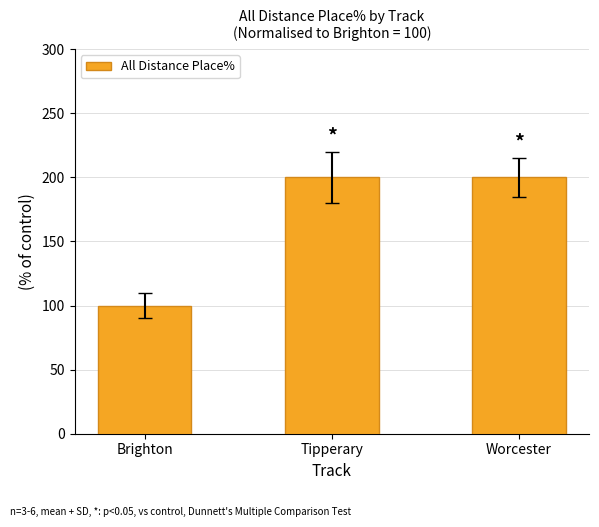

Read the value at Worcester.

200